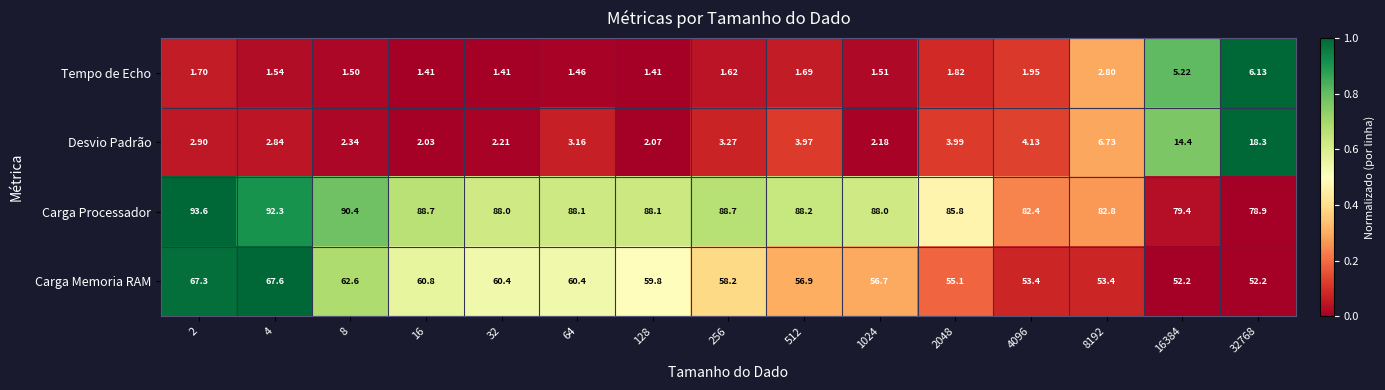

How many categories are shown in the chart?

15